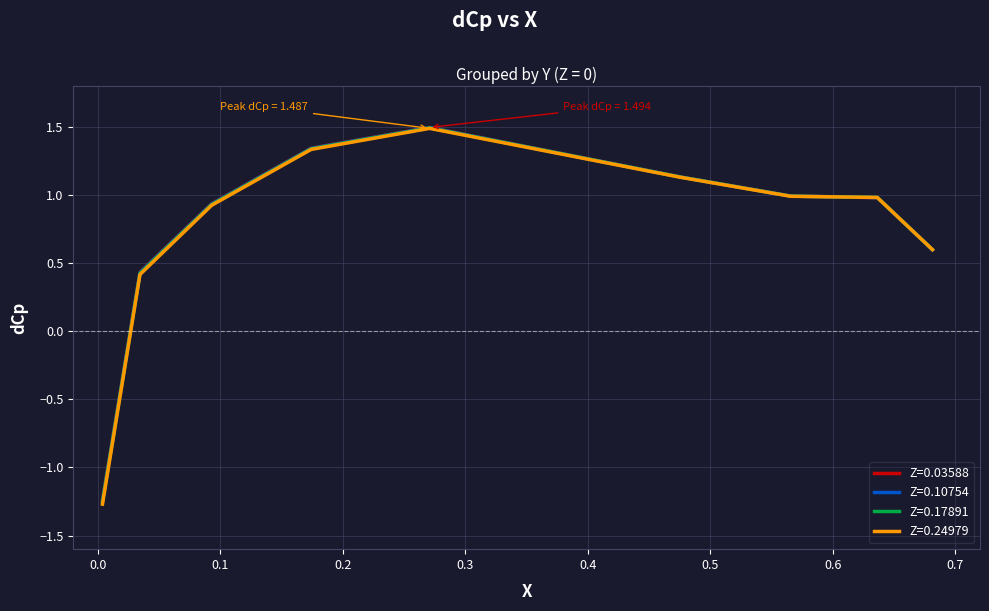

What is the maximum value shown in the chart?

1.5